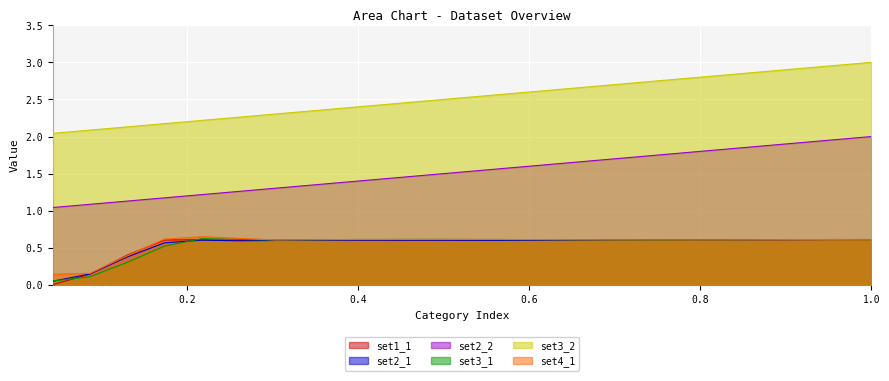

Reading right to left, extract all data points from this chart.

set1_1: 0.6	0.6	0.6	0.6	0.6	0.6	0.6	0.6	0.6	0.6	0.6	0.6	0.6	0.6	0.6	0.6	0.6	0.6	0.6	0.6	0.4	0.1	0.0
set2_1: 0.6	0.6	0.6	0.6	0.6	0.6	0.6	0.6	0.6	0.6	0.6	0.6	0.6	0.6	0.6	0.6	0.6	0.6	0.6	0.6	0.4	0.1	0.1
set2_2: 2.0	2.0	1.9	1.9	1.8	1.8	1.7	1.7	1.7	1.6	1.6	1.5	1.5	1.4	1.4	1.3	1.3	1.3	1.2	1.2	1.1	1.1	1.0
set3_1: 0.6	0.6	0.6	0.6	0.6	0.6	0.6	0.6	0.6	0.6	0.6	0.6	0.6	0.6	0.6	0.6	0.6	0.6	0.6	0.5	0.3	0.1	0.1
set3_2: 3.0	3.0	2.9	2.9	2.8	2.8	2.7	2.7	2.7	2.6	2.6	2.5	2.5	2.4	2.4	2.3	2.3	2.3	2.2	2.2	2.1	2.1	2.0
set4_1: 0.6	0.6	0.6	0.6	0.6	0.6	0.6	0.6	0.6	0.6	0.6	0.6	0.6	0.6	0.6	0.6	0.6	0.6	0.7	0.6	0.4	0.2	0.1